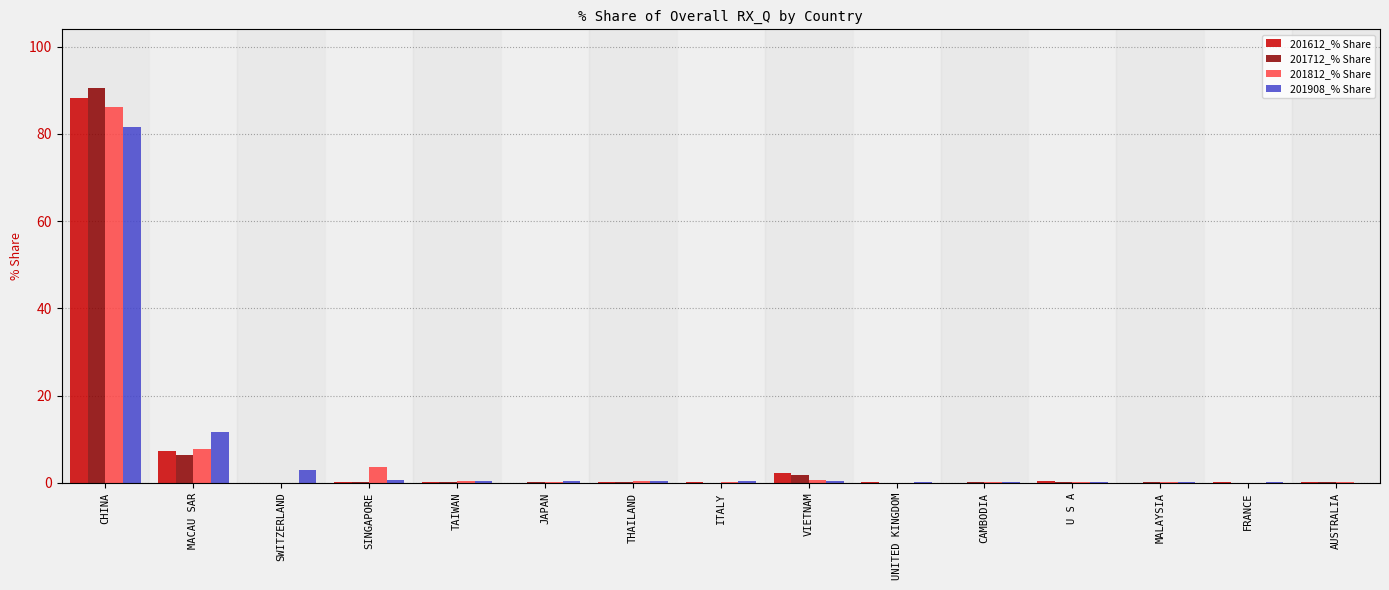

At which label is 201612_% Share closest to 44?

MACAU SAR